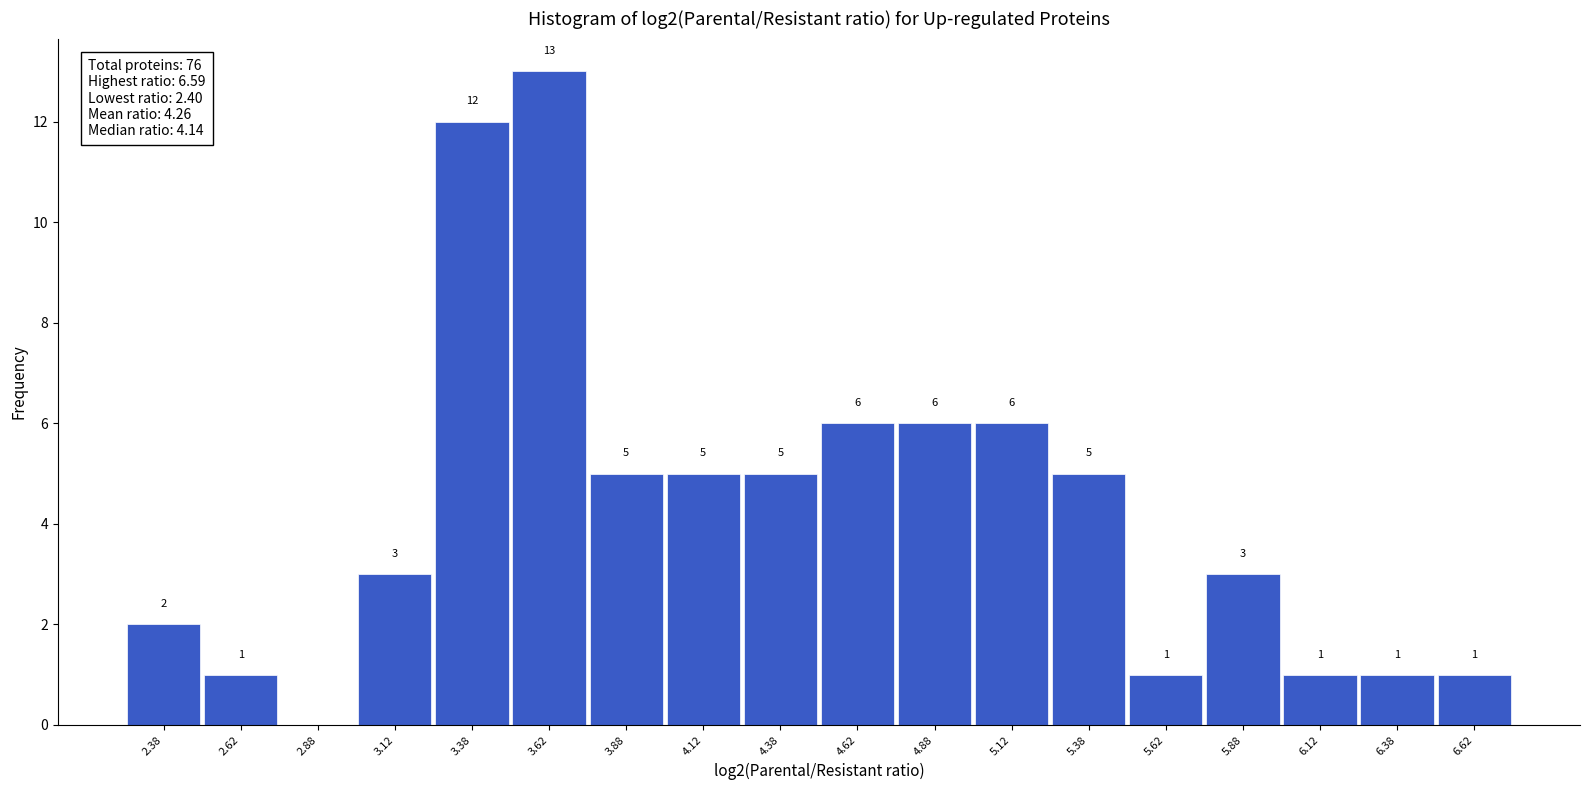

Which range on the x-axis has the tallest bar?

3.50 to 3.75